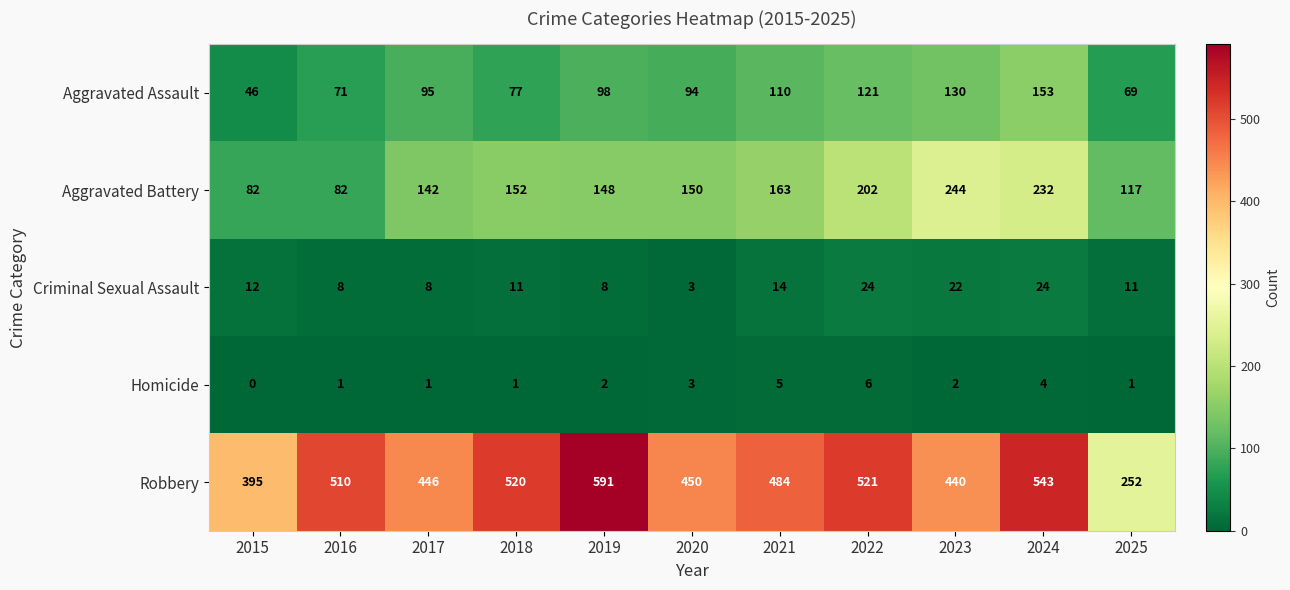

Which category has the highest value across all series?

2019